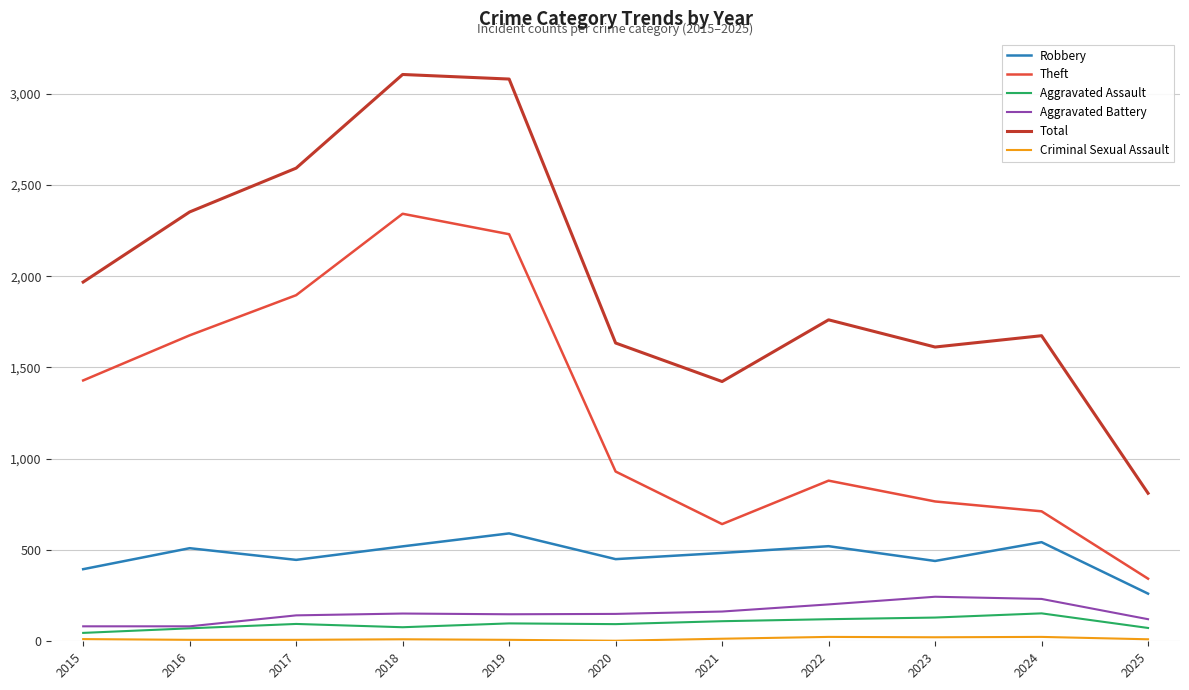

What is the greatest value displayed?

3105